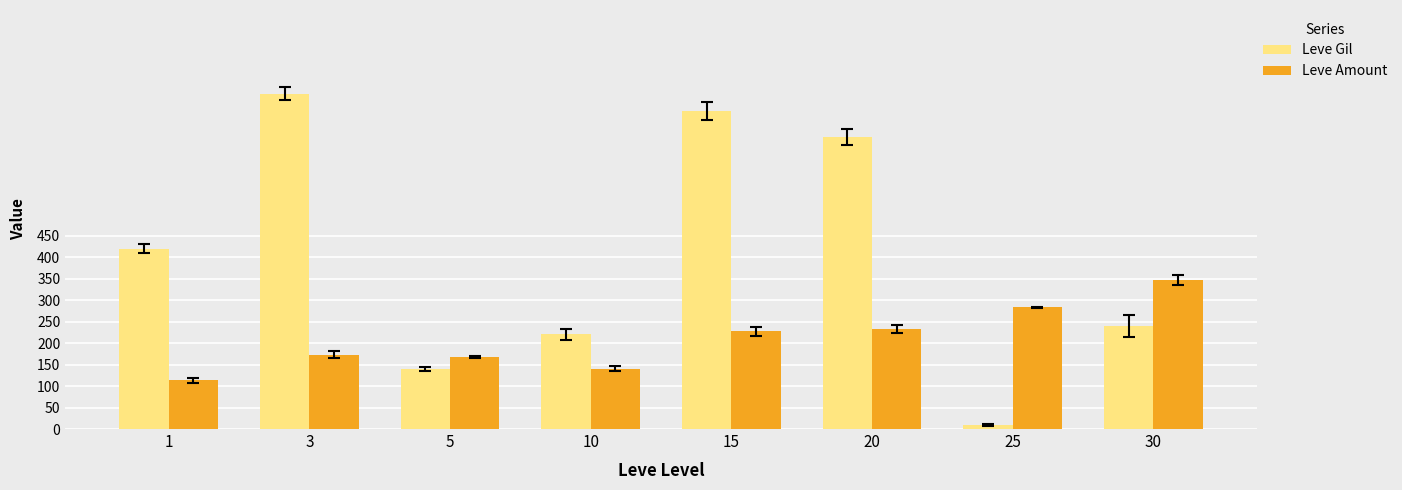

What is the difference between the maximum and second lowest values in the Leve Gil series?

640